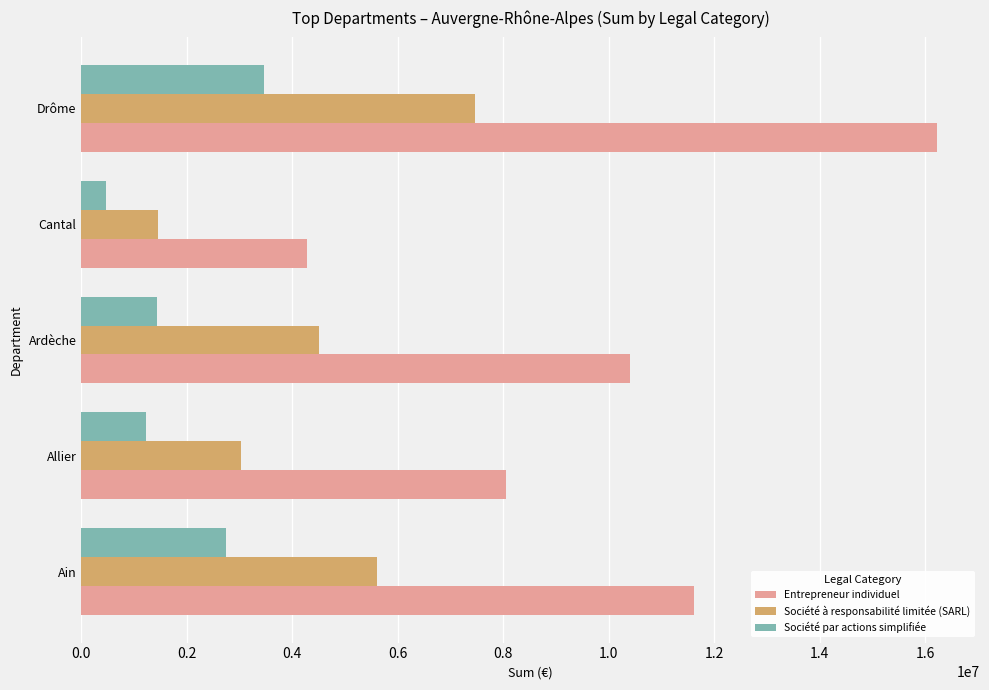

How many distinct data groups are displayed?

3